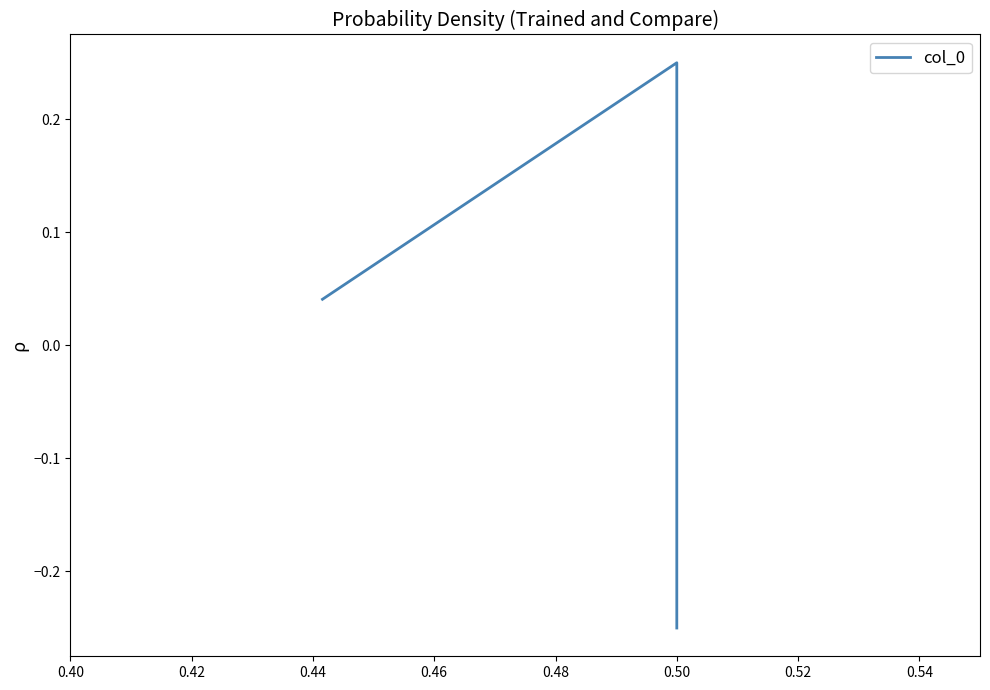

How many values are above zero?

2